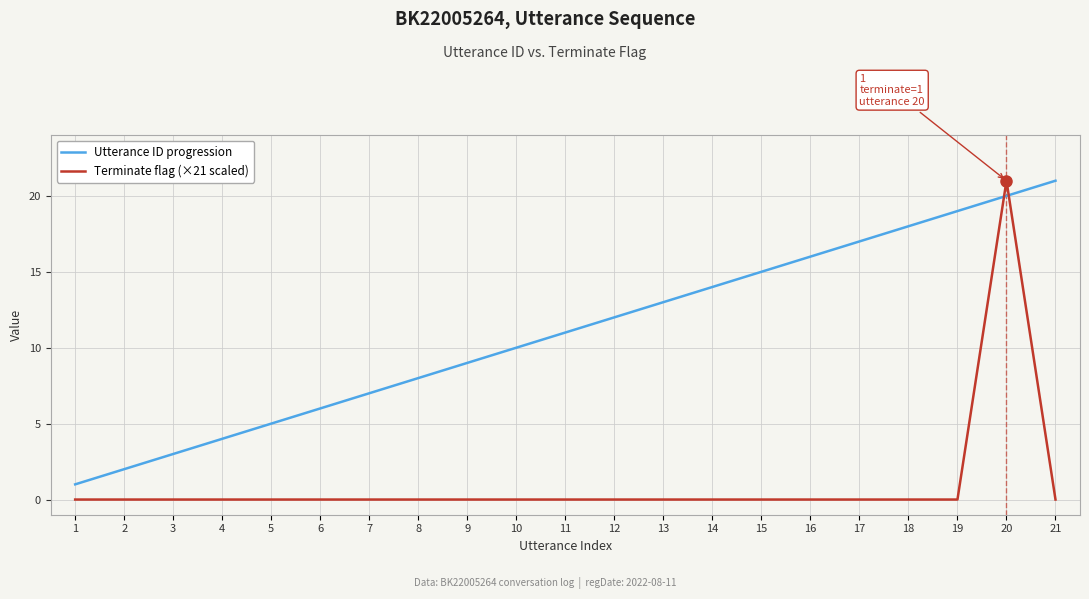

Which series changed the most between 2 and 4?

Utterance ID progression